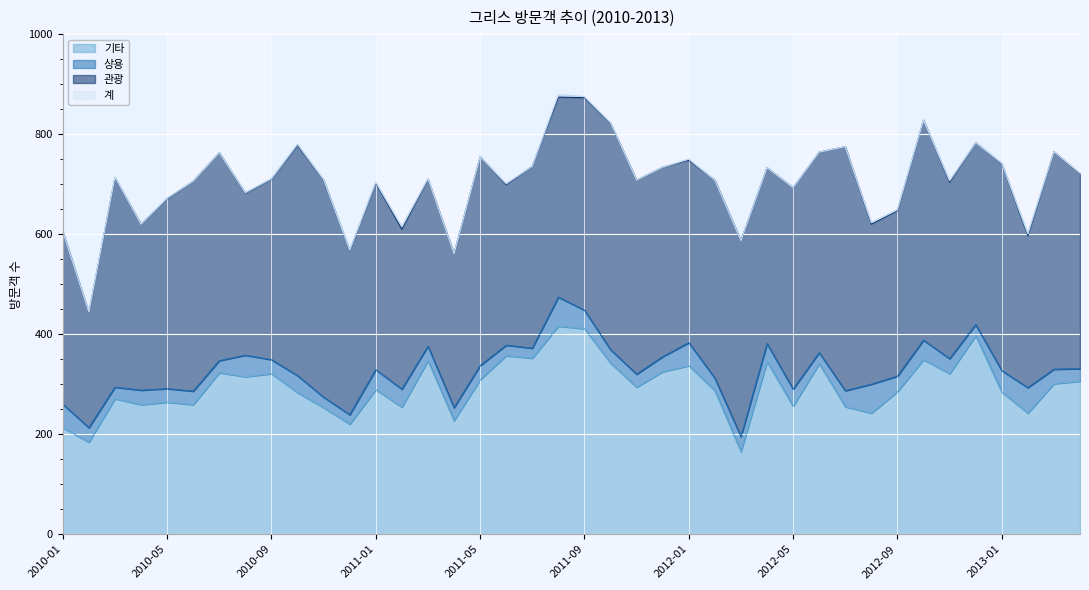

Is it true that 기타 equals 294 at 2011-11?

True